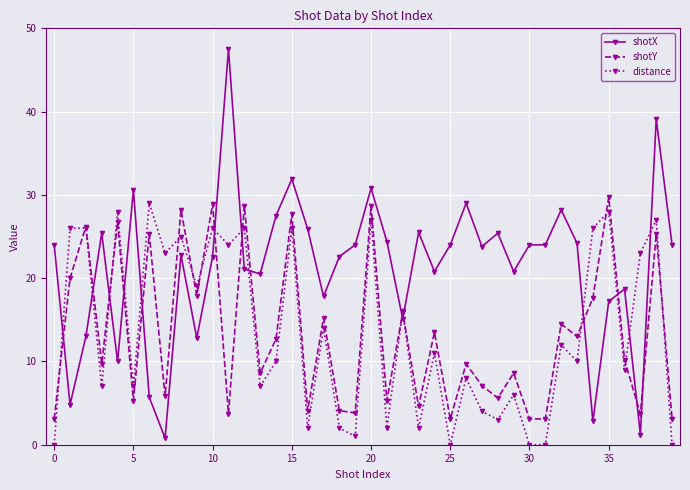

What is the maximum value shown in the chart?

47.5